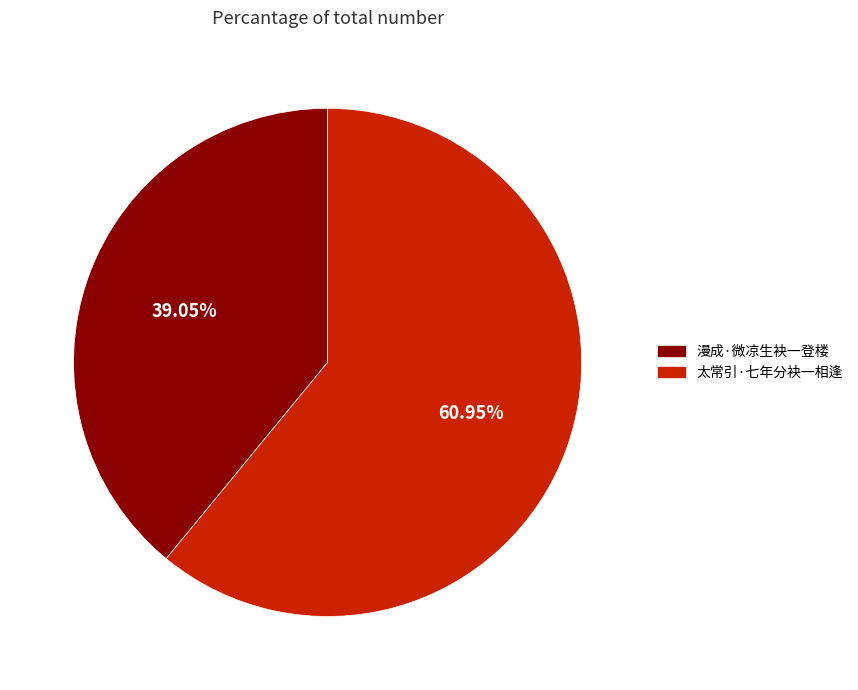

Does 漫成·微凉生袂一登楼 represent more than half of the total?

No